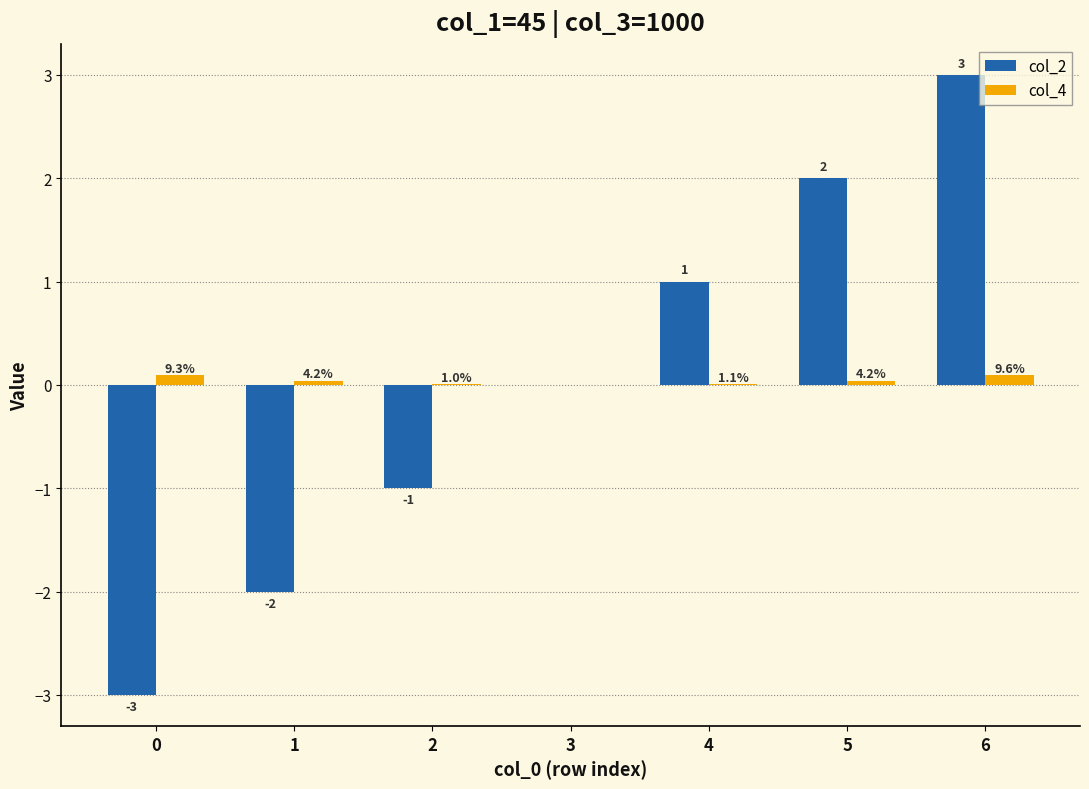

How many series are shown in this chart?

2